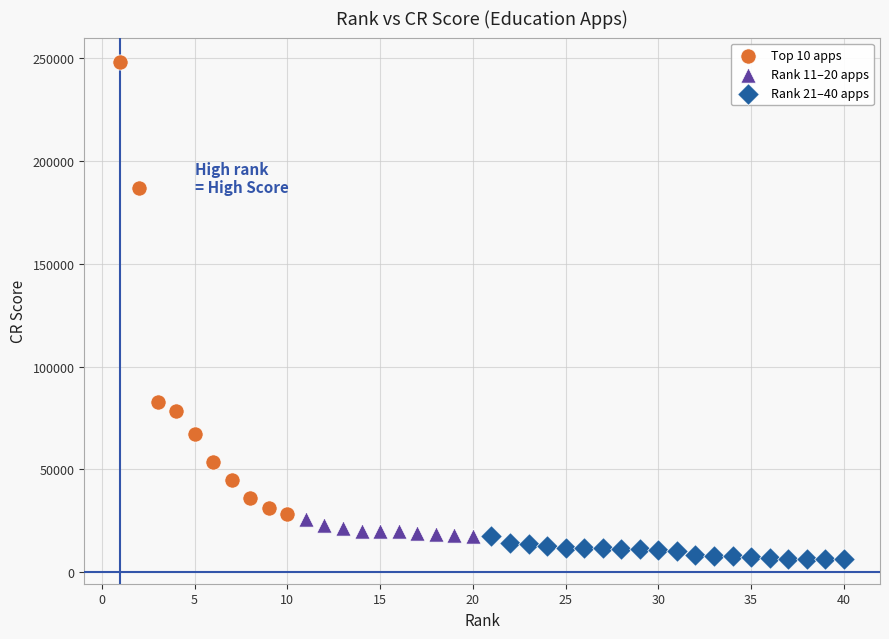

Which series contains the highest Y value?

Top 10 apps